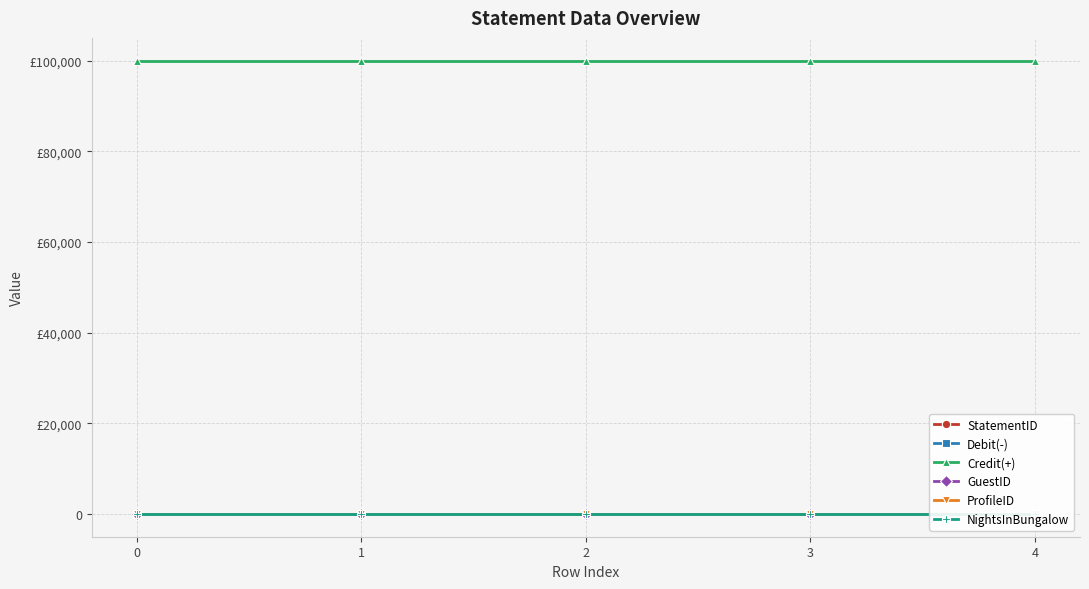

Does the chart have visible grid lines?

Yes